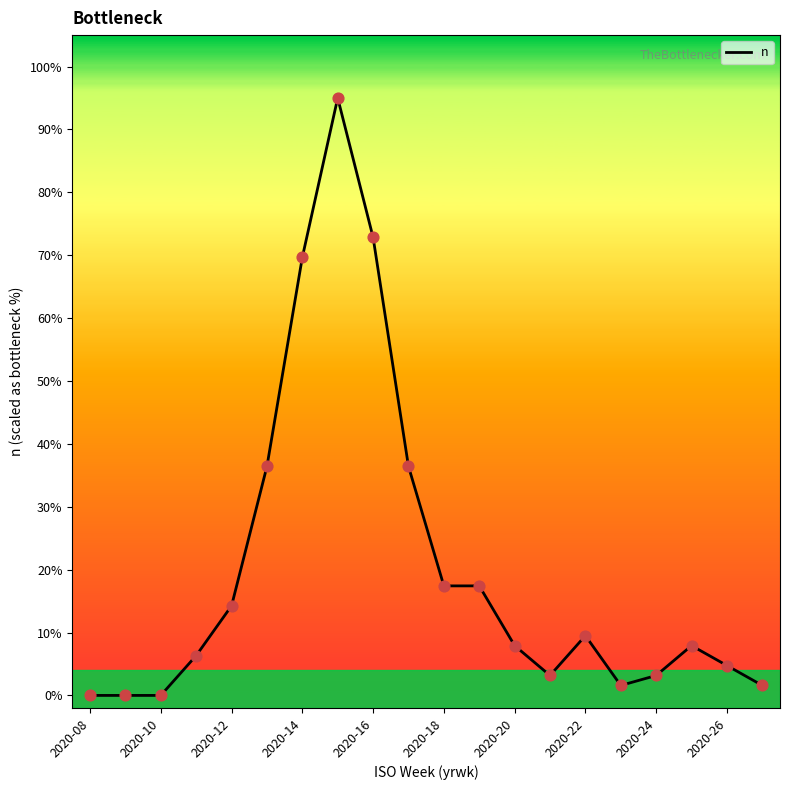

What is the difference between the maximum and minimum values?

95.0